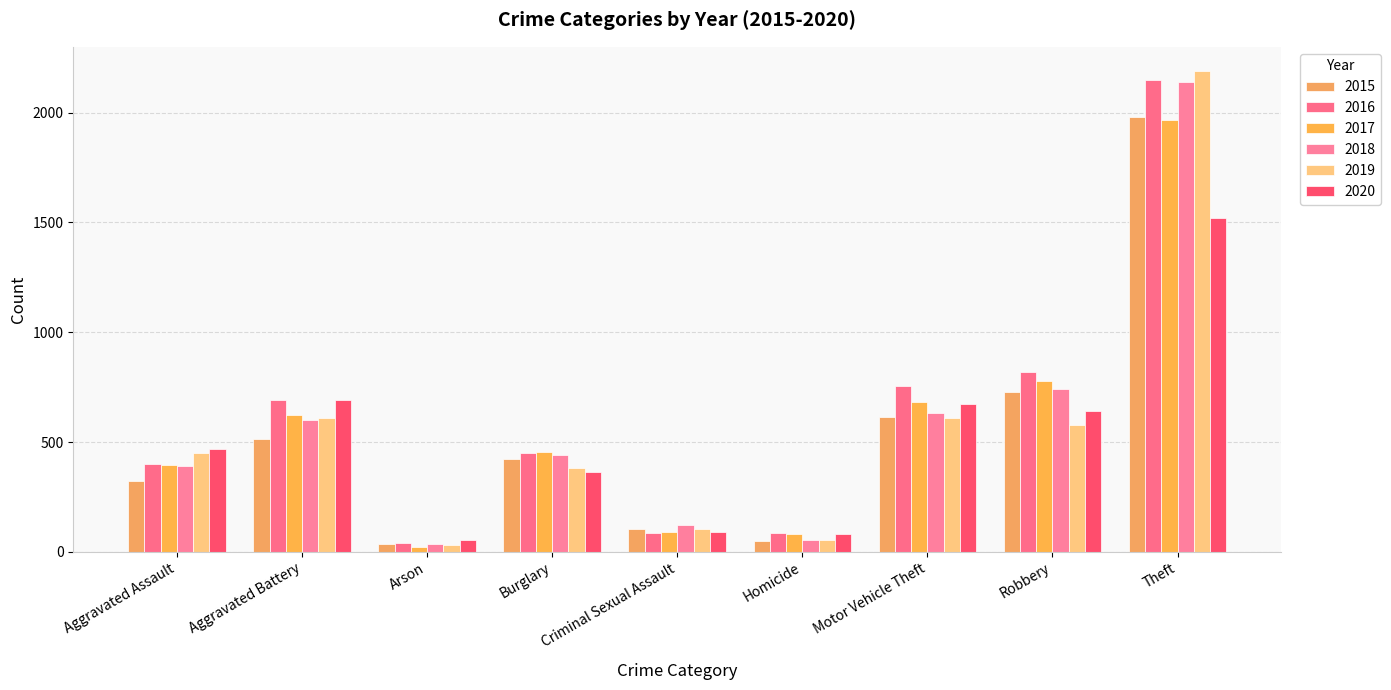

At how many categories does at least one series exceed 334?

6